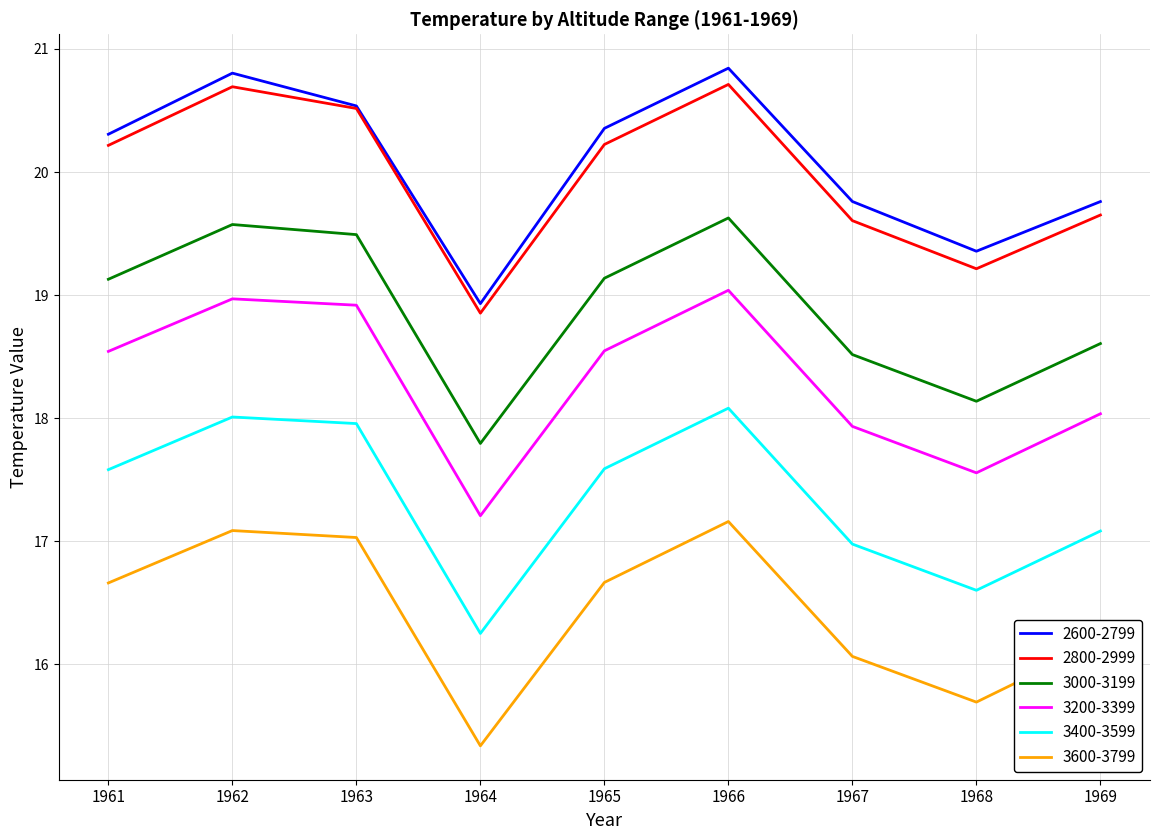

Reading left to right, extract all data points from this chart.

2600-2799: 20.3	20.8	20.5	18.9	20.4	20.8	19.8	19.4	19.8
2800-2999: 20.2	20.7	20.5	18.9	20.2	20.7	19.6	19.2	19.7
3000-3199: 19.1	19.6	19.5	17.8	19.1	19.6	18.5	18.1	18.6
3200-3399: 18.5	19.0	18.9	17.2	18.5	19.0	17.9	17.6	18.0
3400-3599: 17.6	18.0	18.0	16.3	17.6	18.1	17.0	16.6	17.1
3600-3799: 16.7	17.1	17.0	15.3	16.7	17.2	16.1	15.7	16.2